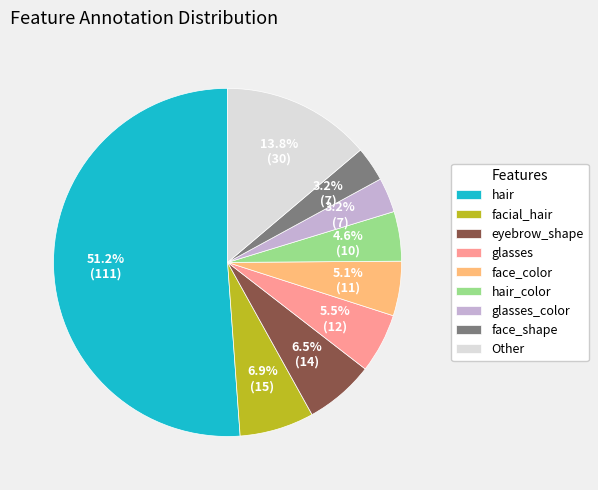

To the nearest percent, what is the difference between the largest and smallest slice percentages?

48%